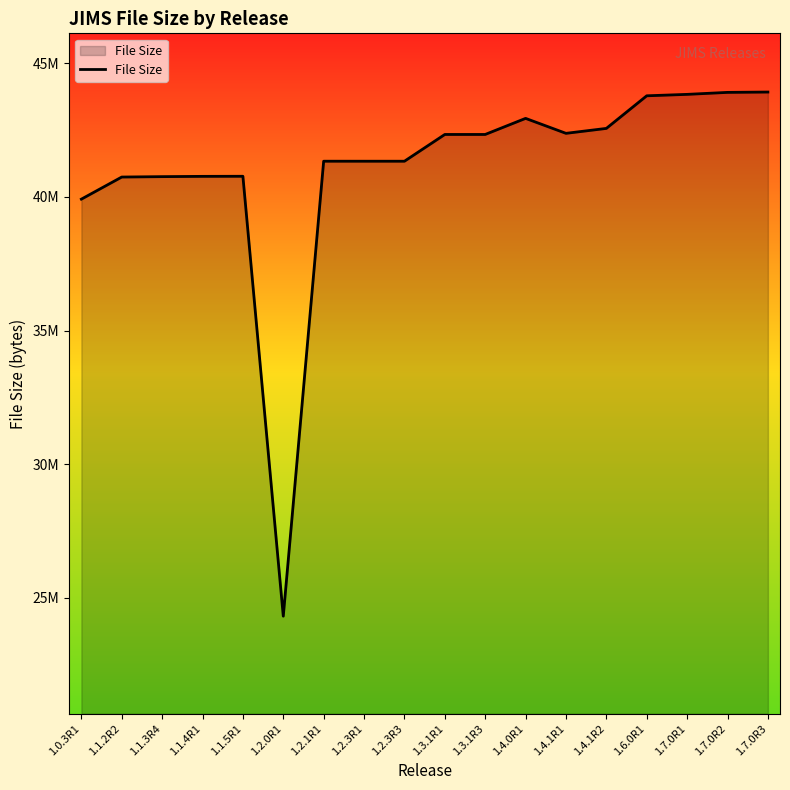

True or false: there are more than 0 points higher than both neighbors.

True